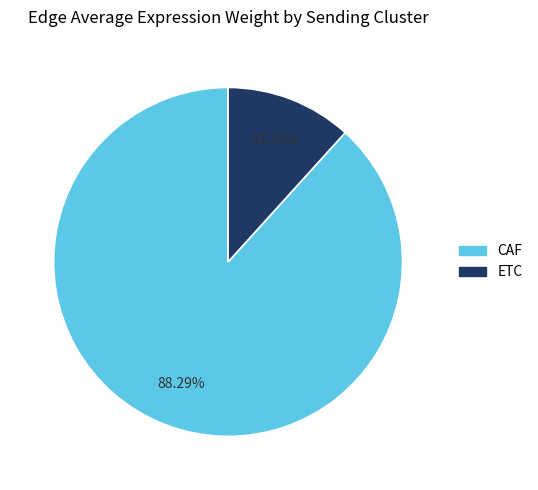

Is there any slice that represents more than half of the pie?

Yes